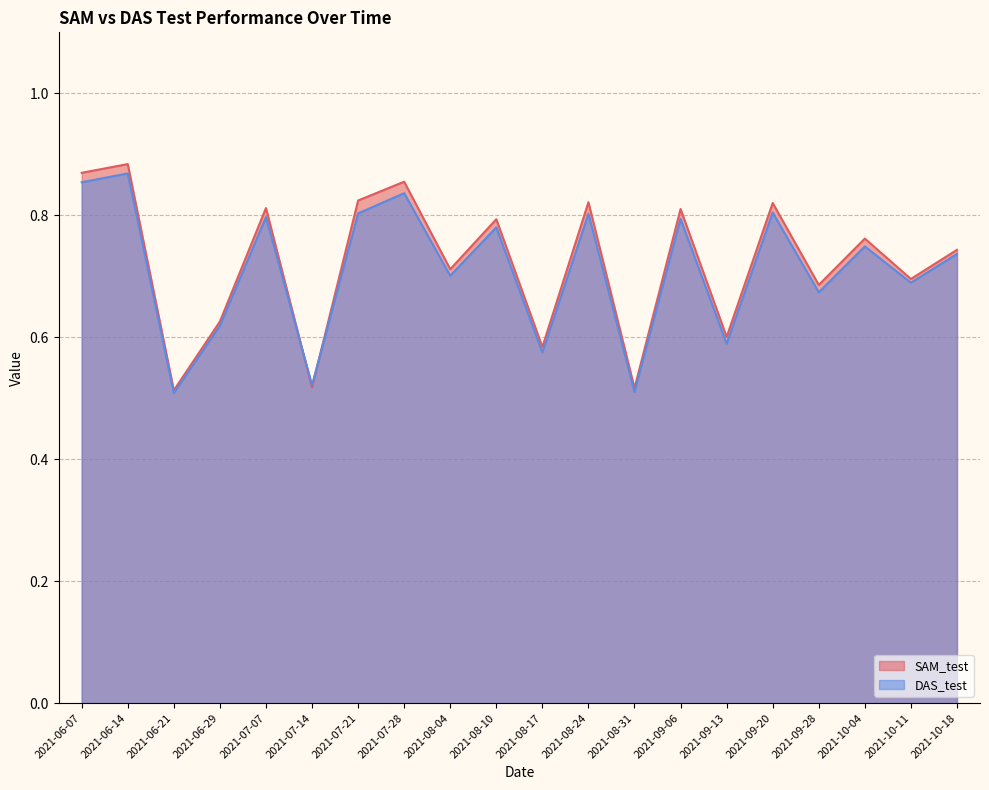

What position from the left is 2021-07-07?

5